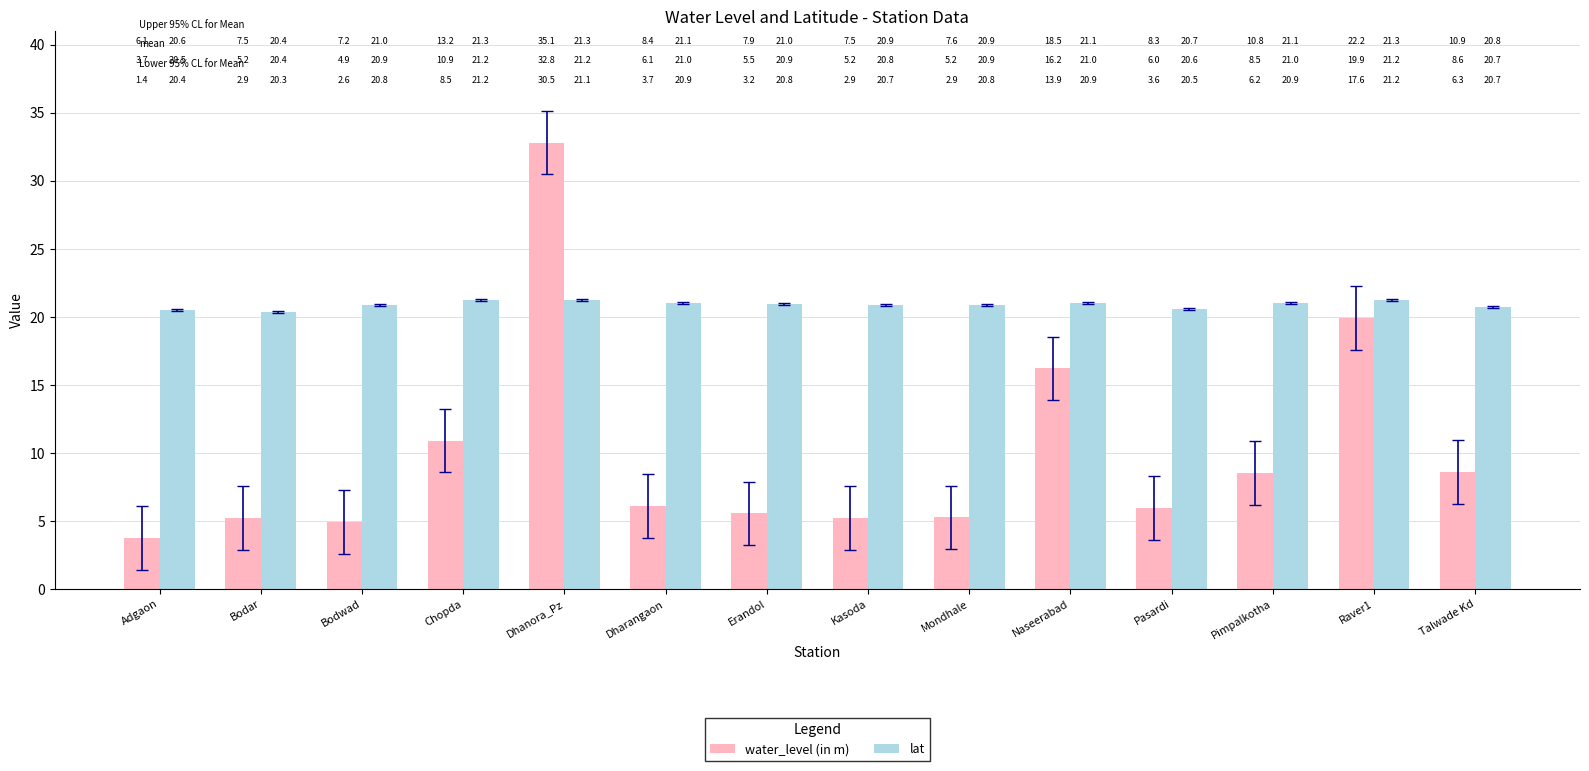

Is it true that lat equals 36.3 at Bodwad?

False